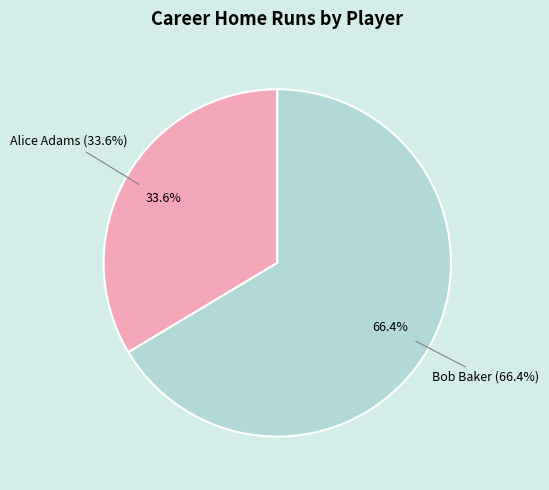

To the nearest percent, what is the average slice percentage?

50%